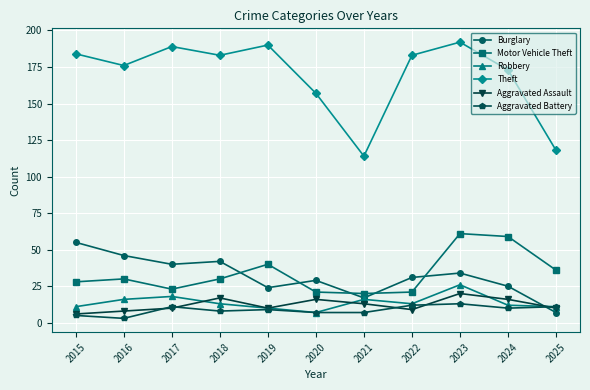

How many values in the Motor Vehicle Theft series are below 30?

5